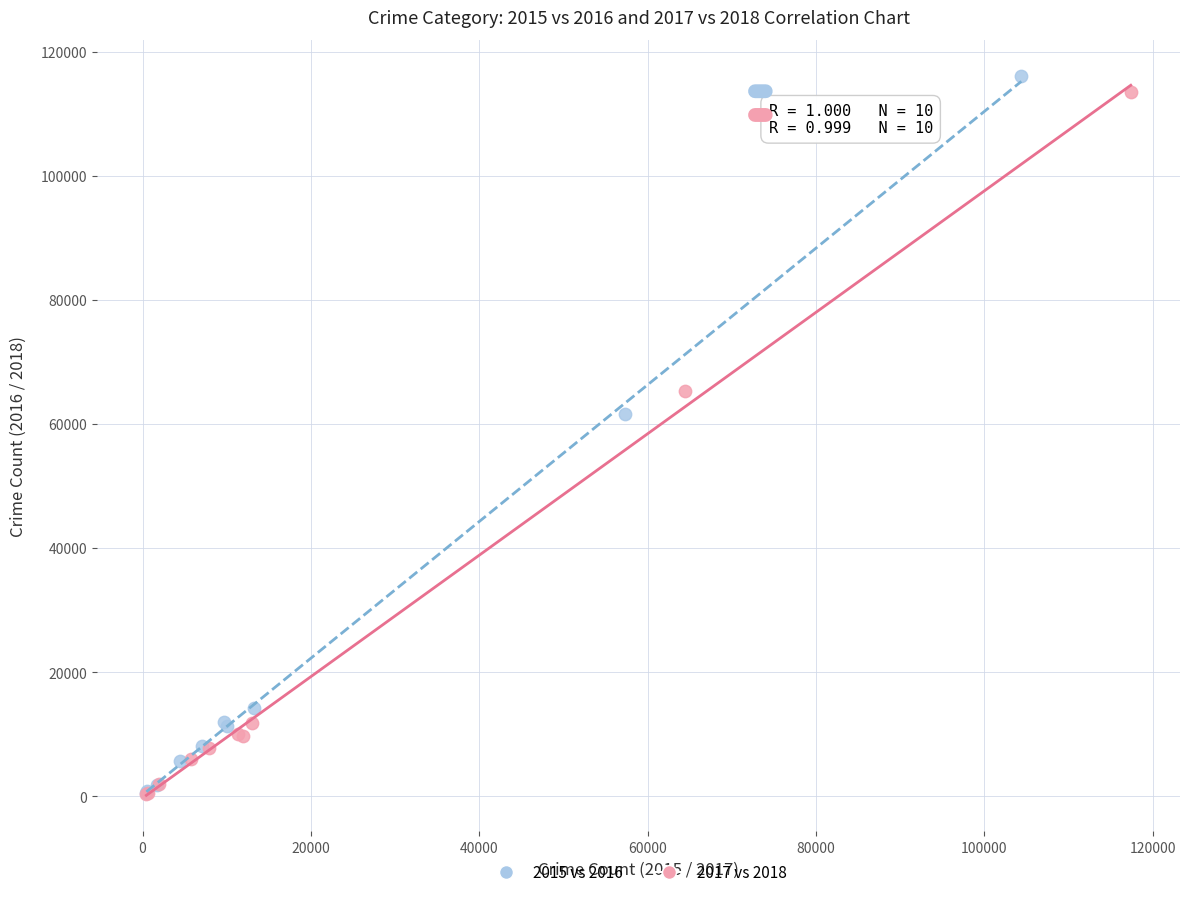

Which series has the largest Y range (max minus min)?

2015 vs 2016